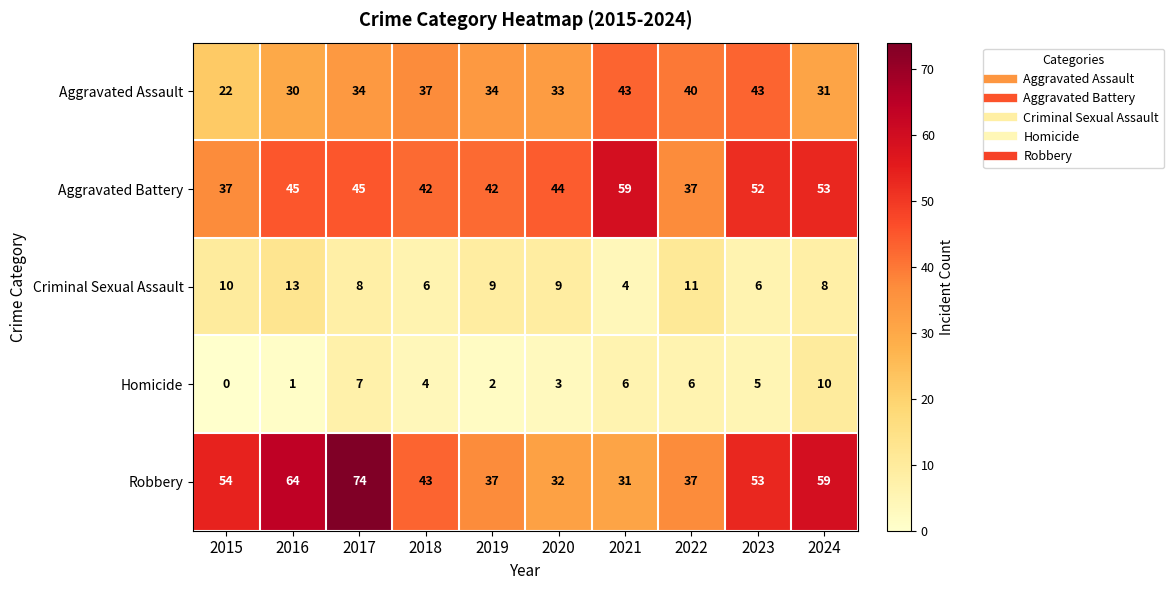

What is the total value across all series at 2022?

131